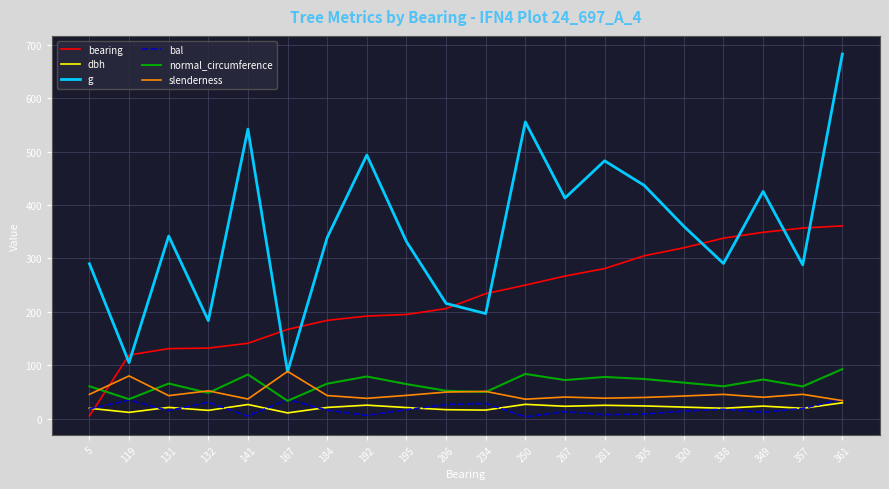

Where is bearing nearest to the value 183?

184